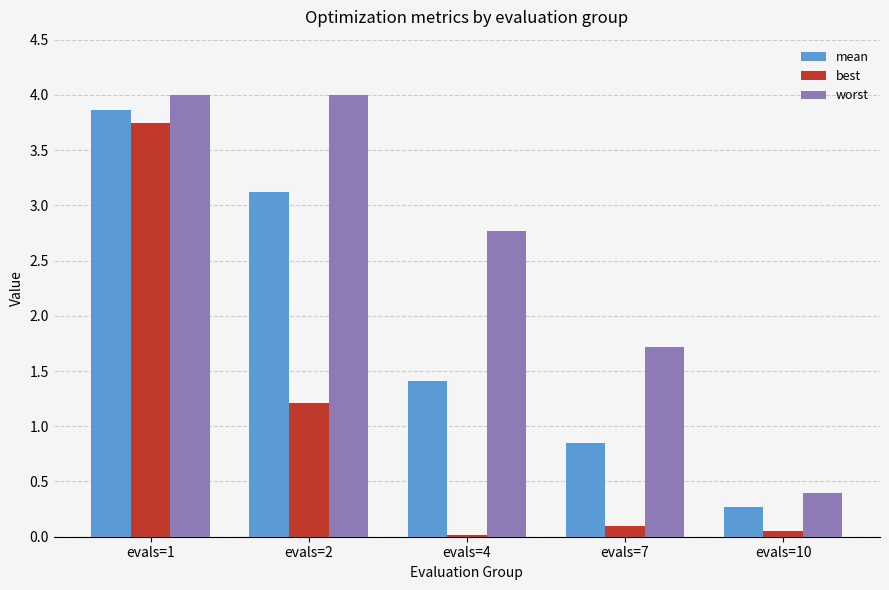

At which category is the sum across all series the highest?

evals=1